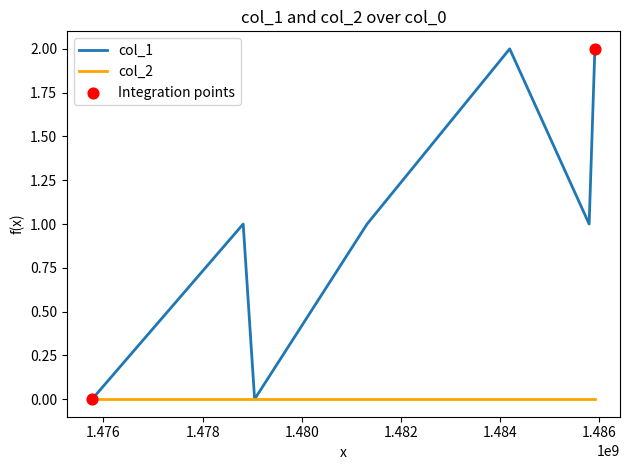

Which series has the widest spread of values?

col_1